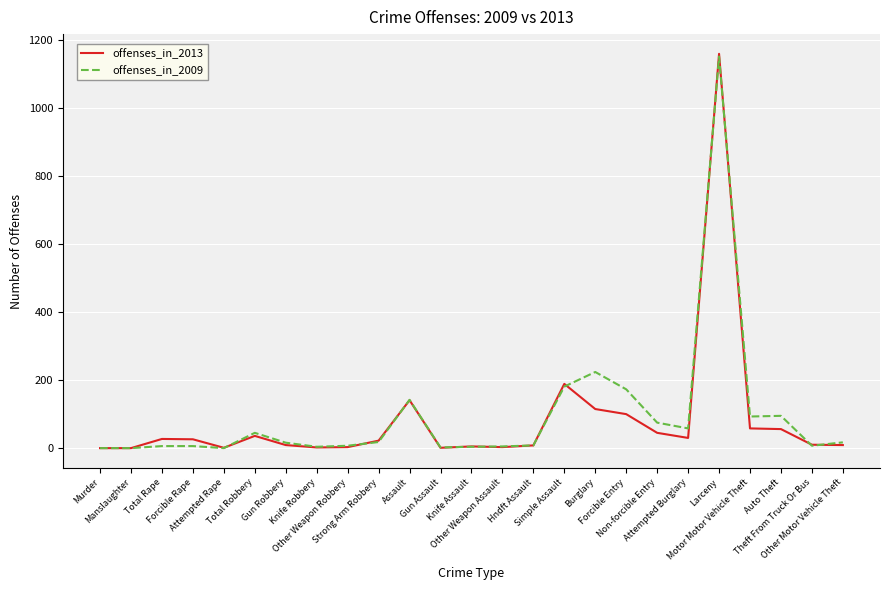

At which label is offenses_in_2013 closest to 580?

Simple Assault